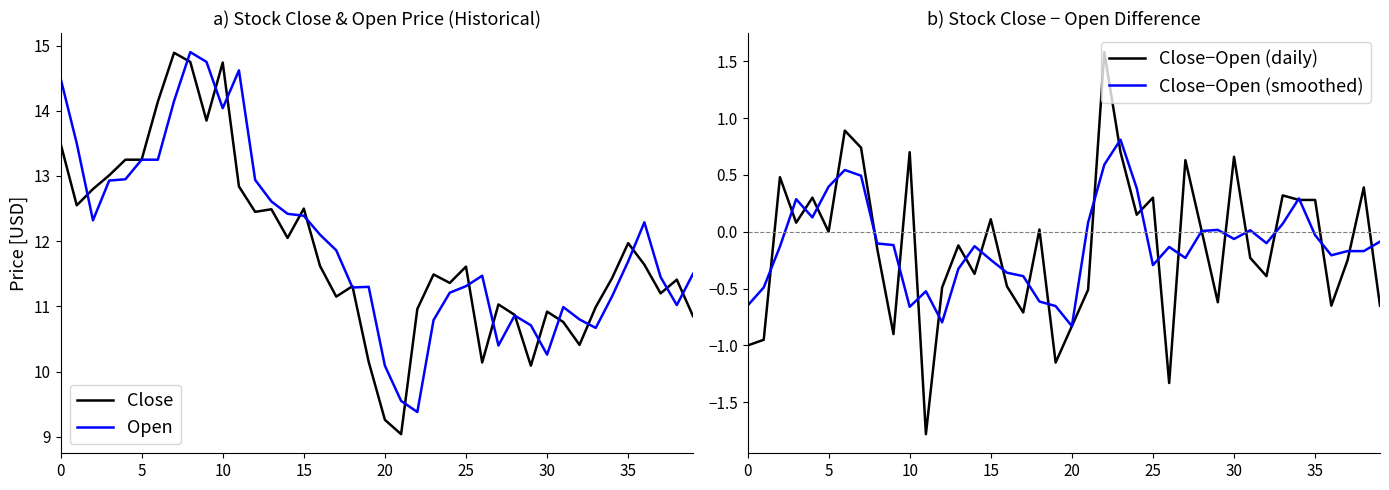

How many data points in Close−Open (smoothed) are above 0?

14